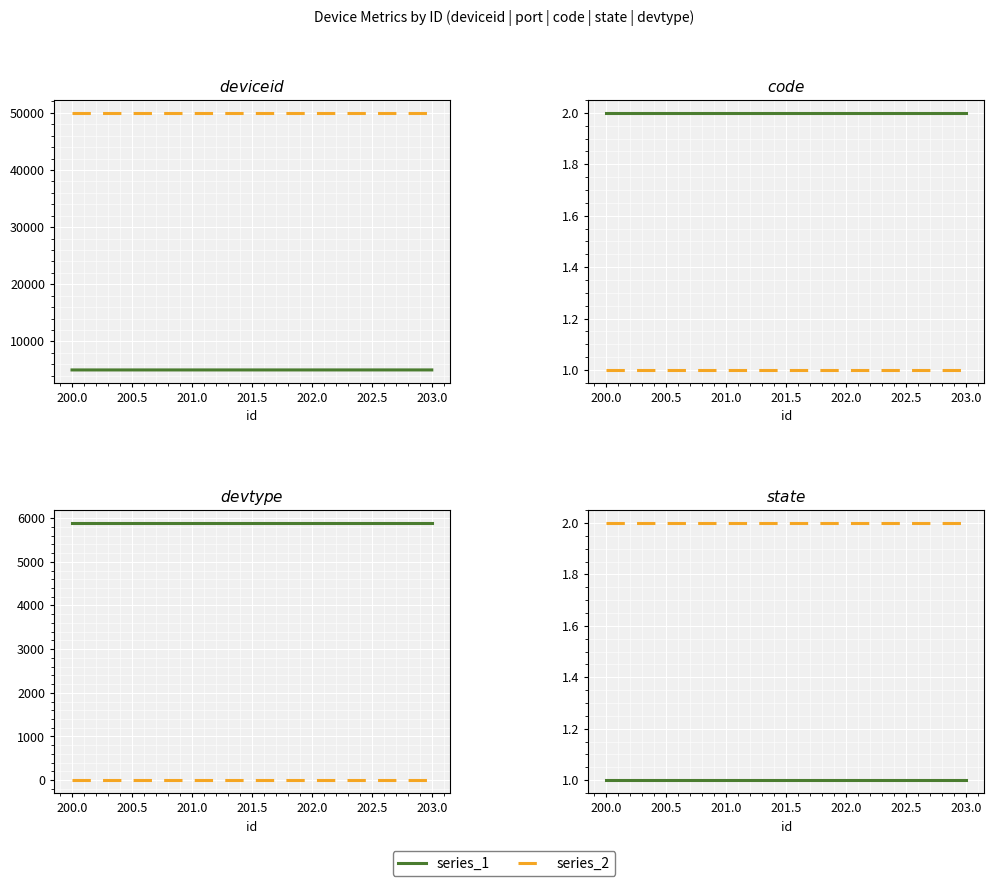

Which series has the largest range (max minus min)?

deviceid